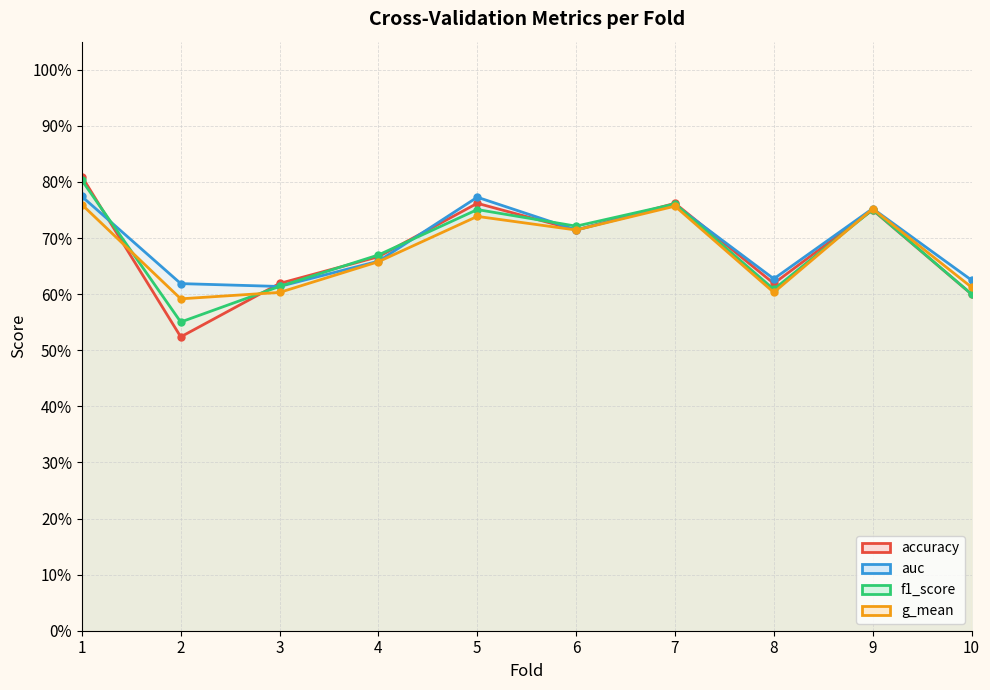

What is the approximate value of g_mean at 4?

0.7